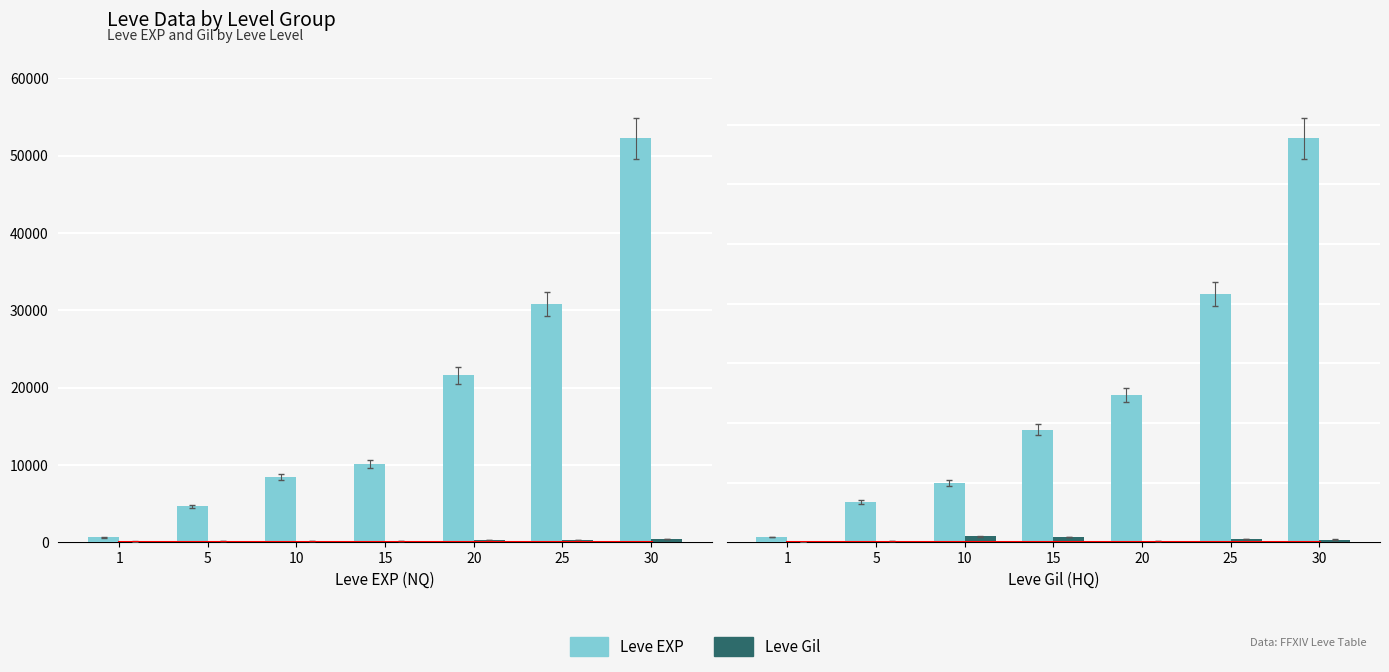

The Leve Gil series shows 990 at 10. True or false?

True